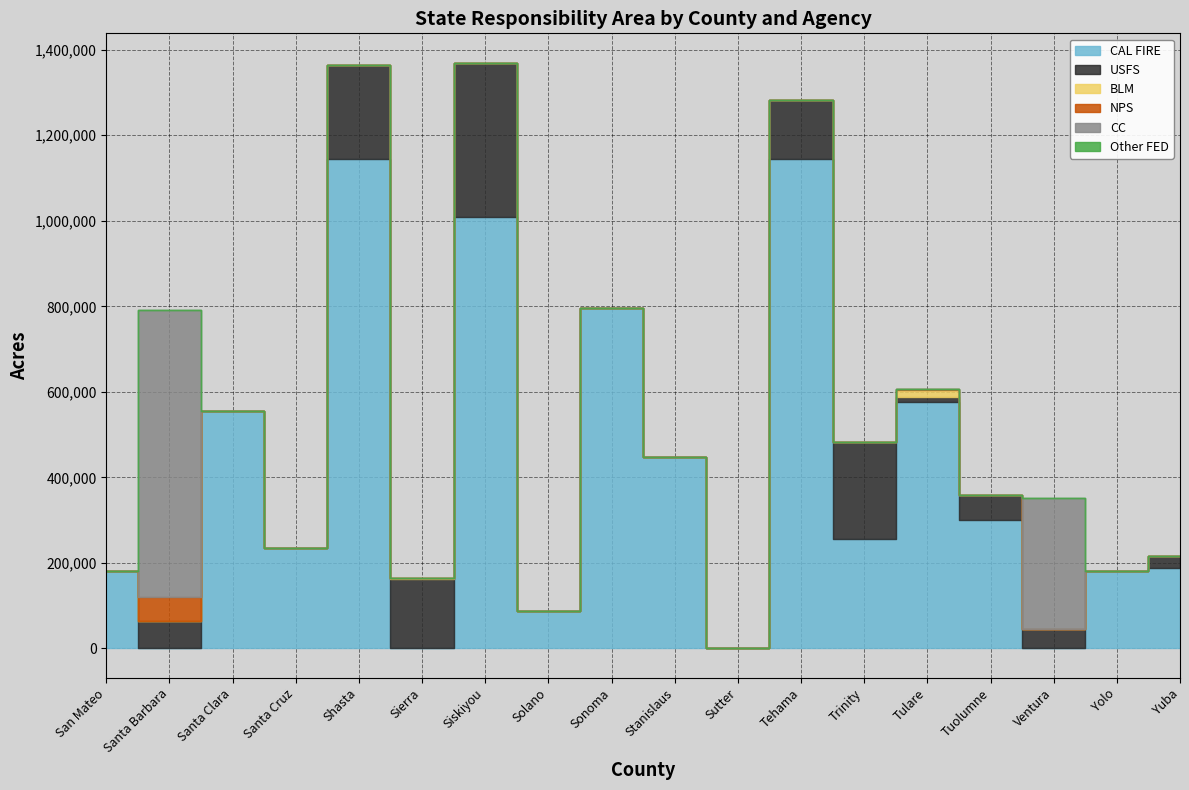

True or false: NPS and Other FED intersect in this chart.

False